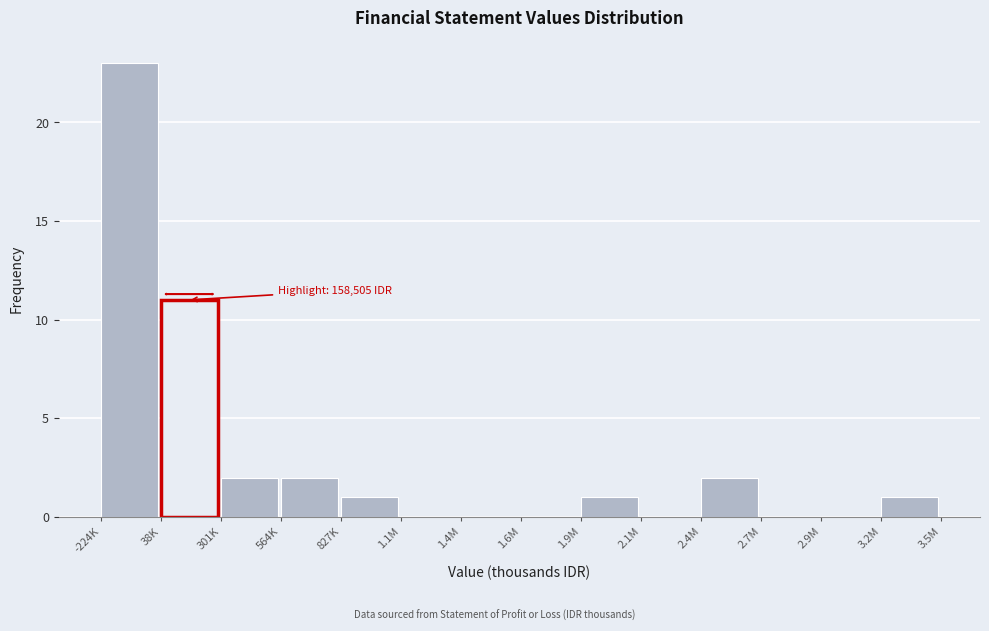

Reading left to right, list all the values displayed in this chart.

-224K=23	38K=11	301K=2	564K=2	827K=1	1.1M=0	1.4M=0	1.6M=0	1.9M=1	2.1M=0	2.4M=2	2.7M=0	2.9M=0	3.2M=1